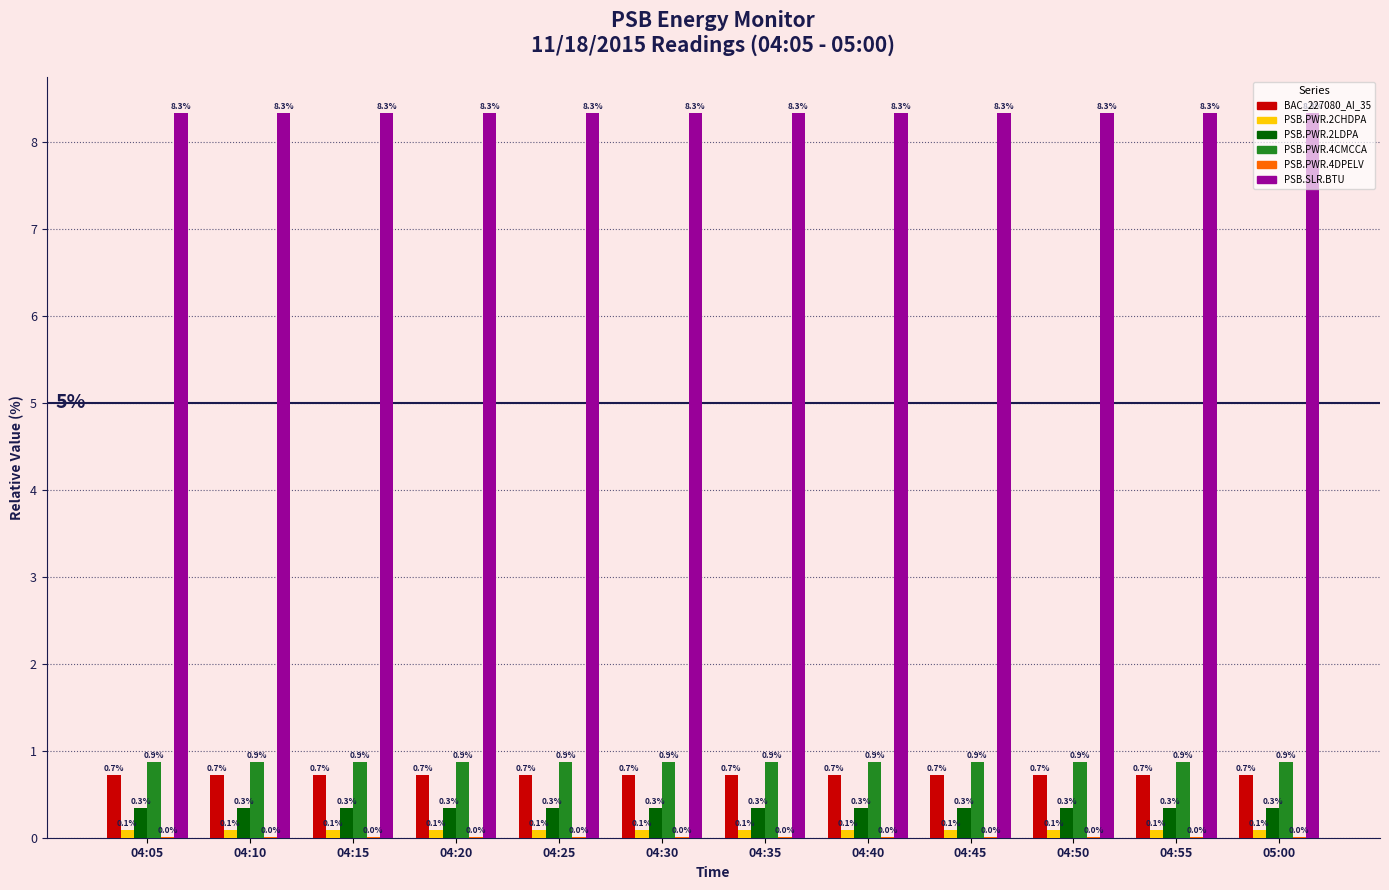

Which series has the largest total across all categories?

PSB.SLR.BTU